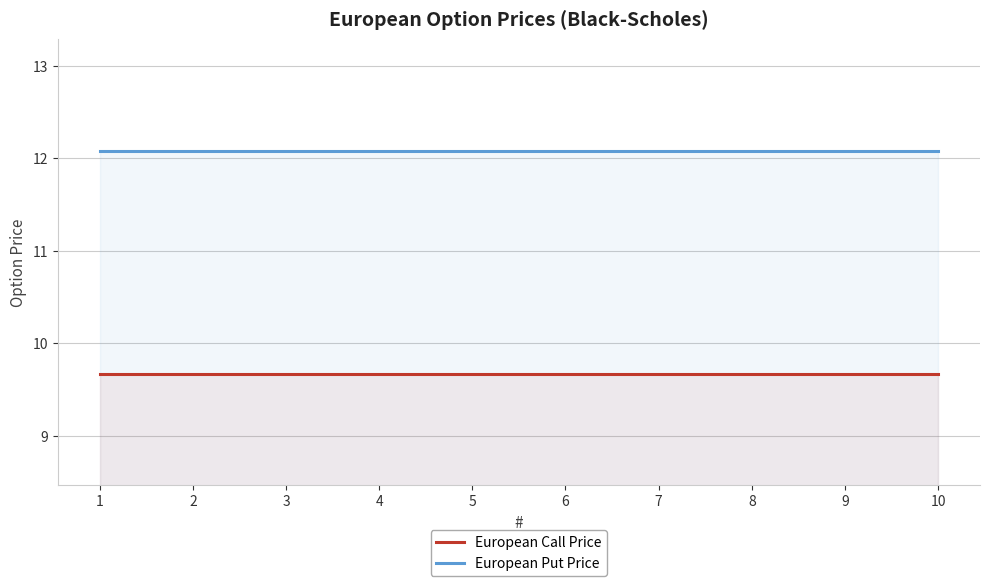

Reading left to right, transcribe all the data shown in this chart.

European Call Price: 1=9.7	2=9.7	3=9.7	4=9.7	5=9.7	6=9.7	7=9.7	8=9.7	9=9.7	10=9.7
European Put Price: 1=12.1	2=12.1	3=12.1	4=12.1	5=12.1	6=12.1	7=12.1	8=12.1	9=12.1	10=12.1